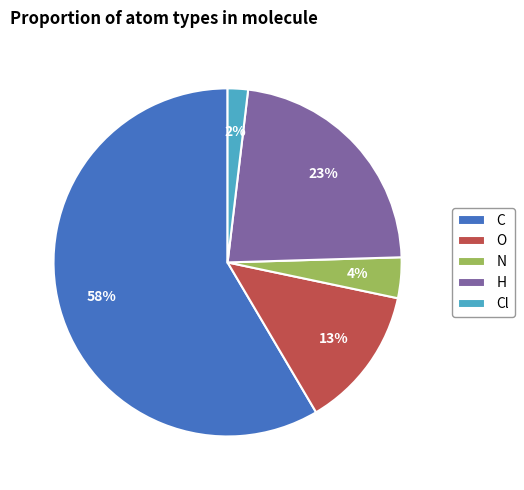

How many slices are in this pie chart?

5